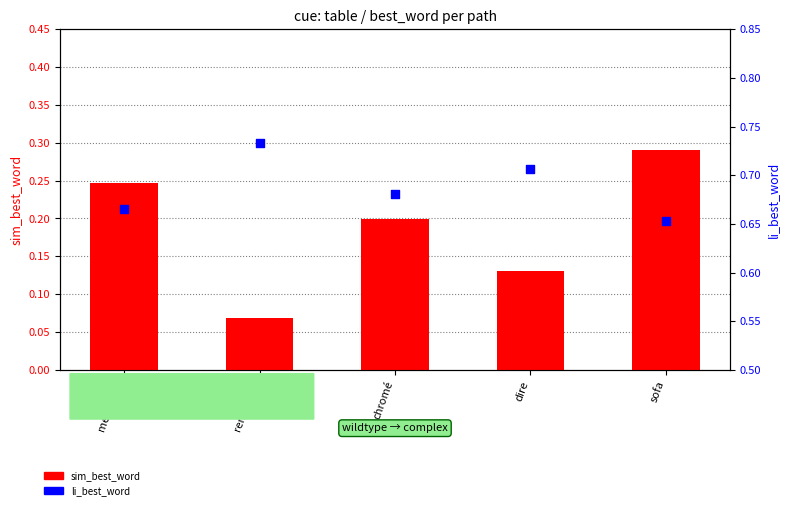

What is the total value across all series at mélaminé?

0.9